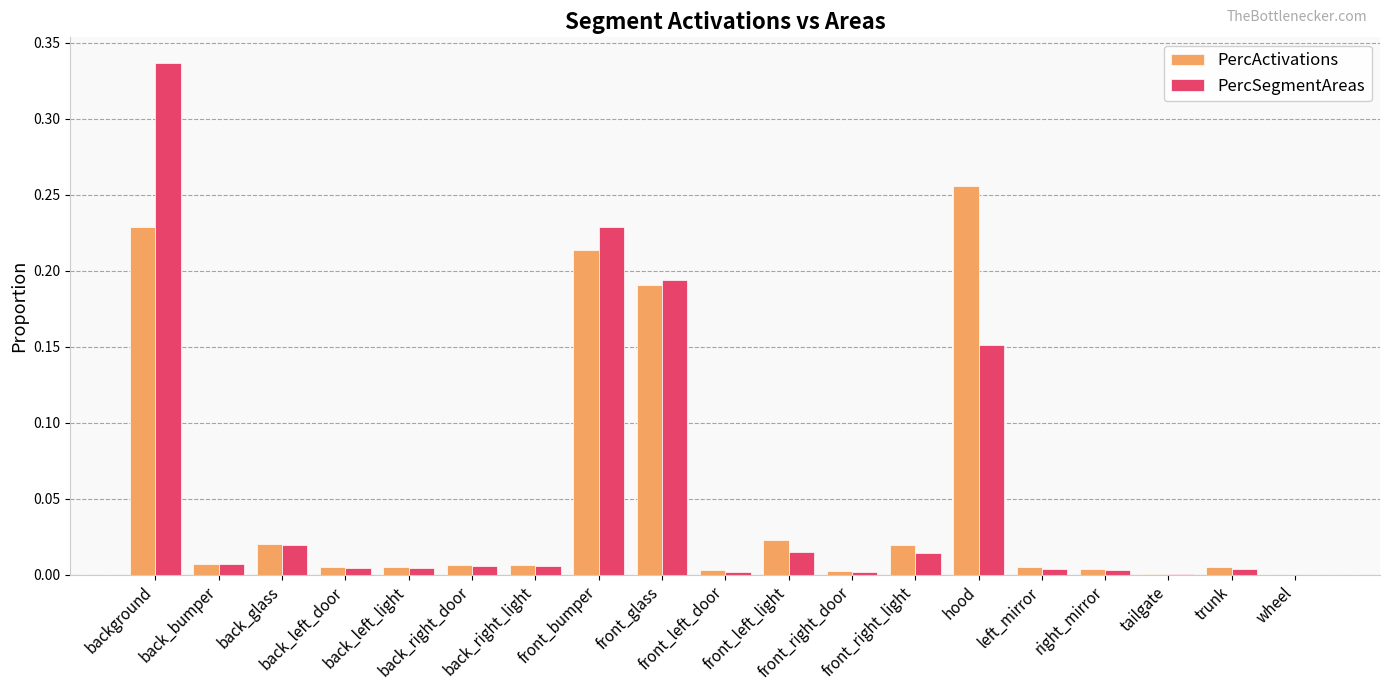

How many distinct data groups are displayed?

2